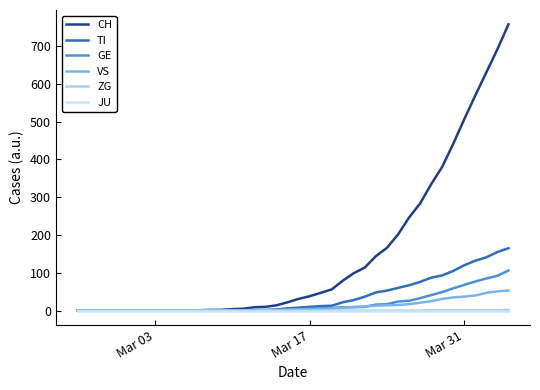

Which series has the largest range (max minus min)?

CH